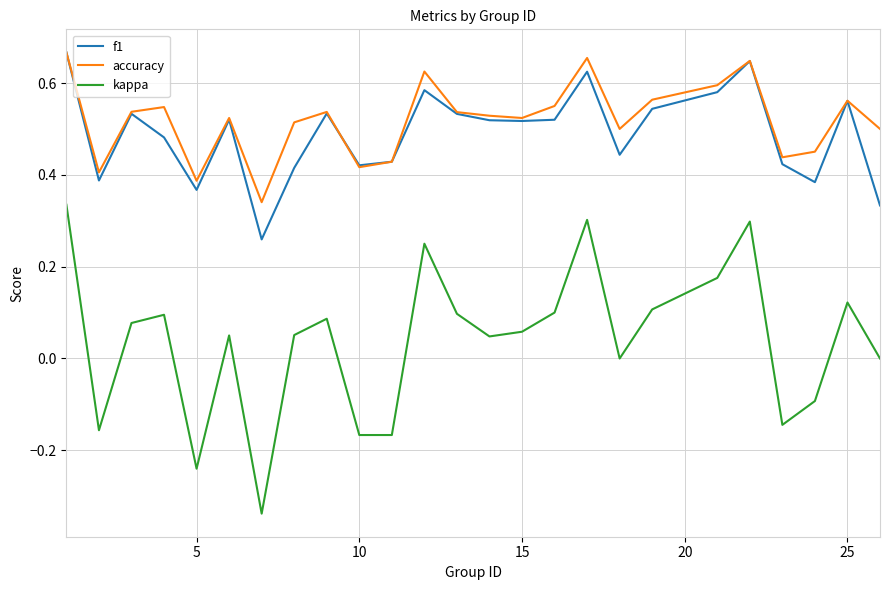

True or false: kappa and f1 cross at least once.

False